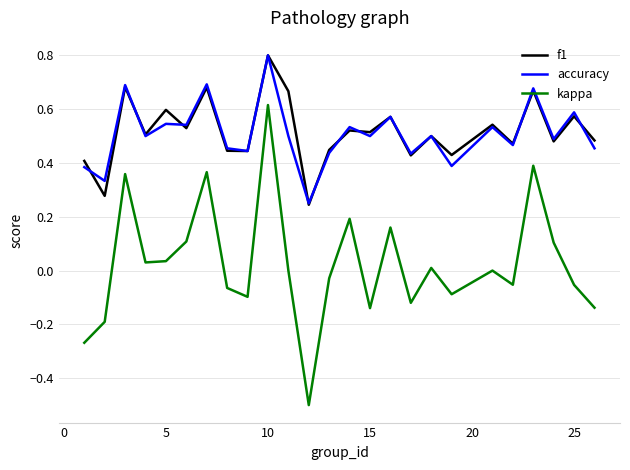

True or false: kappa and f1 cross at least once.

False